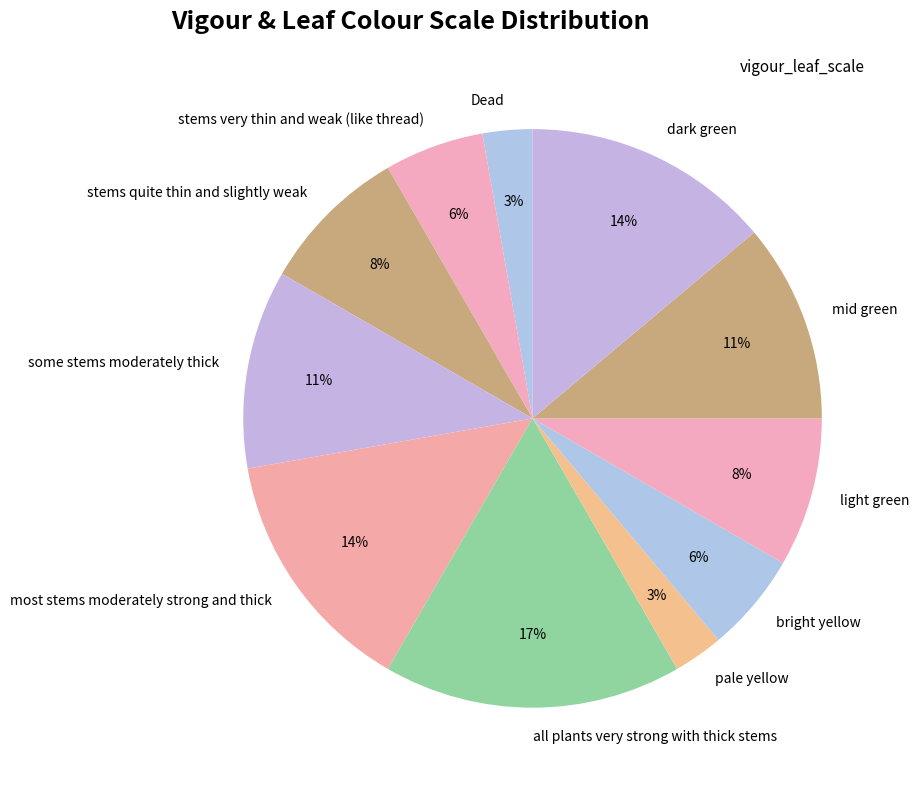

How many segments does this pie chart have?

11